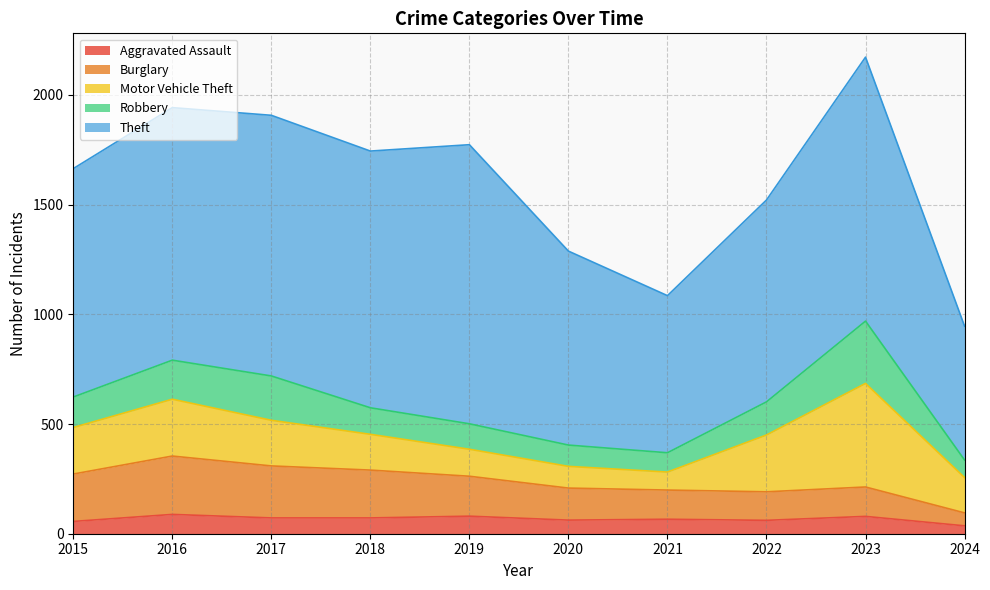

The value of Aggravated Assault at 2023 is 79. True or false?

True